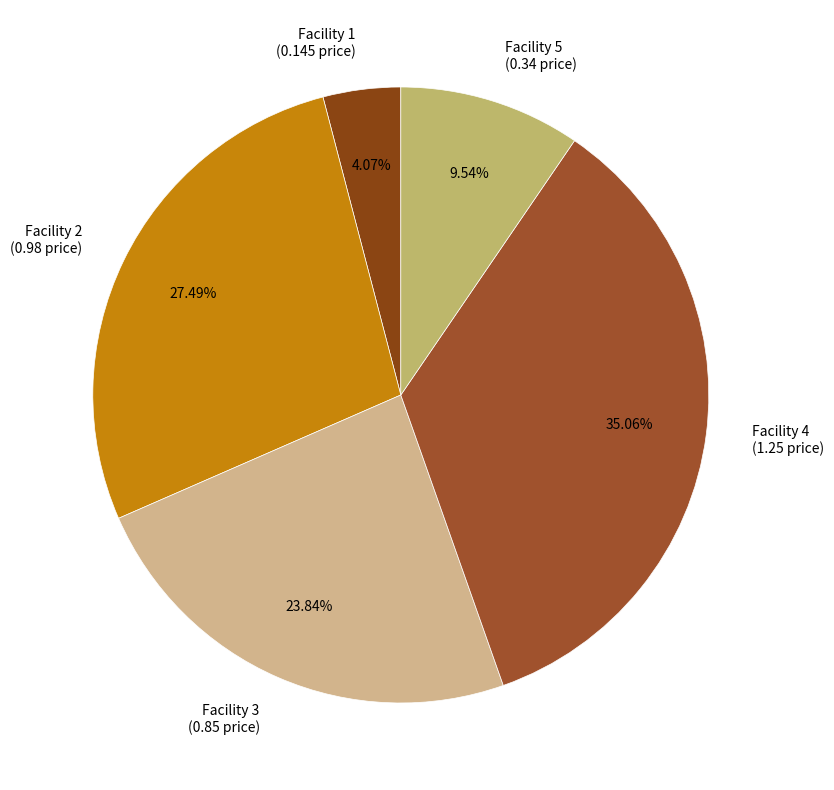

What percentage is the Facility 2 slice, to the nearest percent?

27%